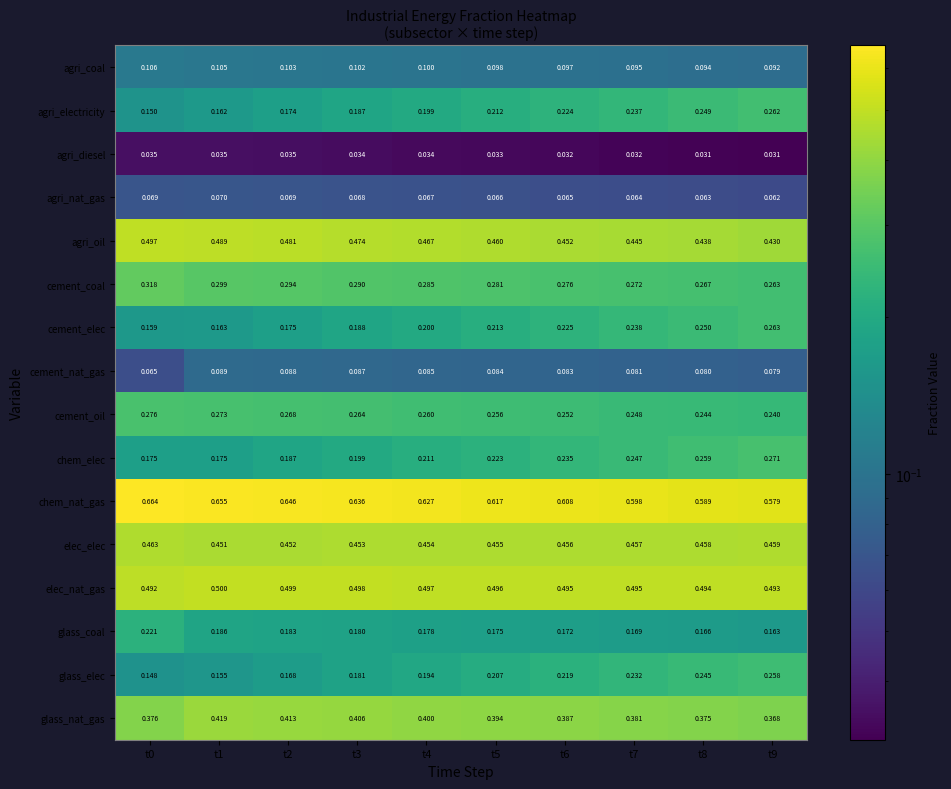

Rank the series by their maximum value, from highest to lowest.

chem_nat_gas, elec_nat_gas, agri_oil, elec_elec, glass_nat_gas, cement_coal, cement_oil, chem_elec, cement_elec, agri_electricity, glass_elec, glass_coal, agri_coal, cement_nat_gas, agri_nat_gas, agri_diesel